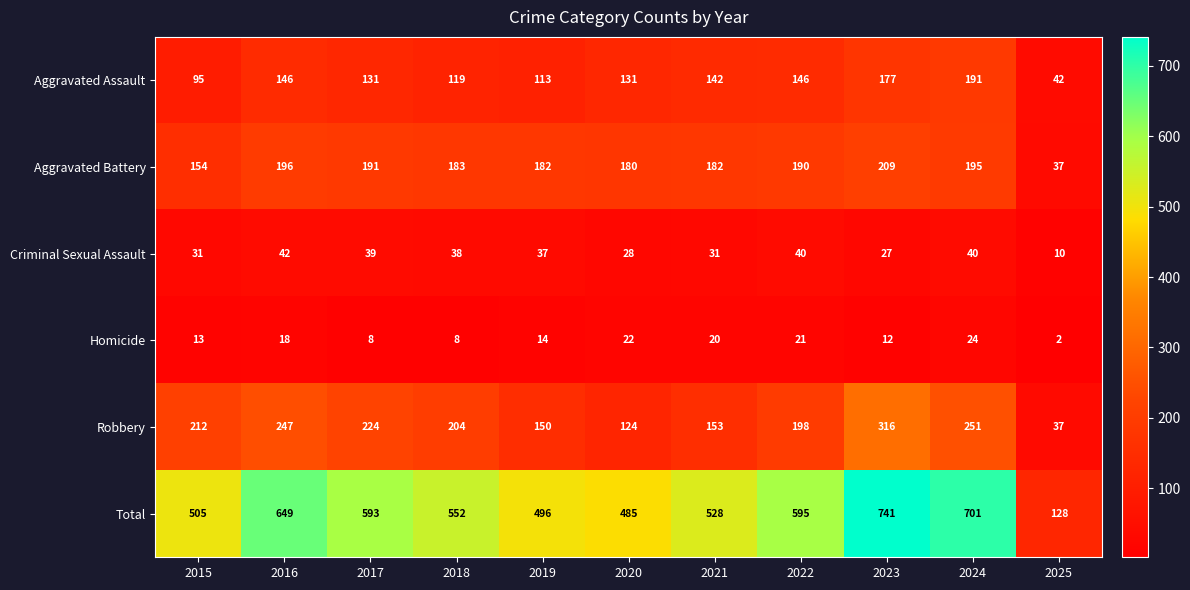

What value does the Total series have at 2024, to the nearest 100?

700